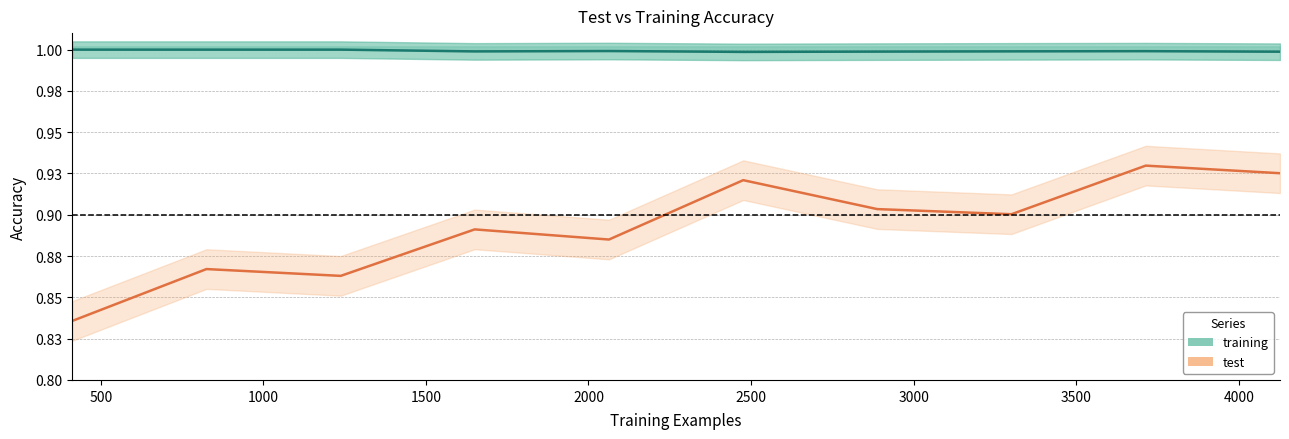

Where is the first local maximum for training?

2063